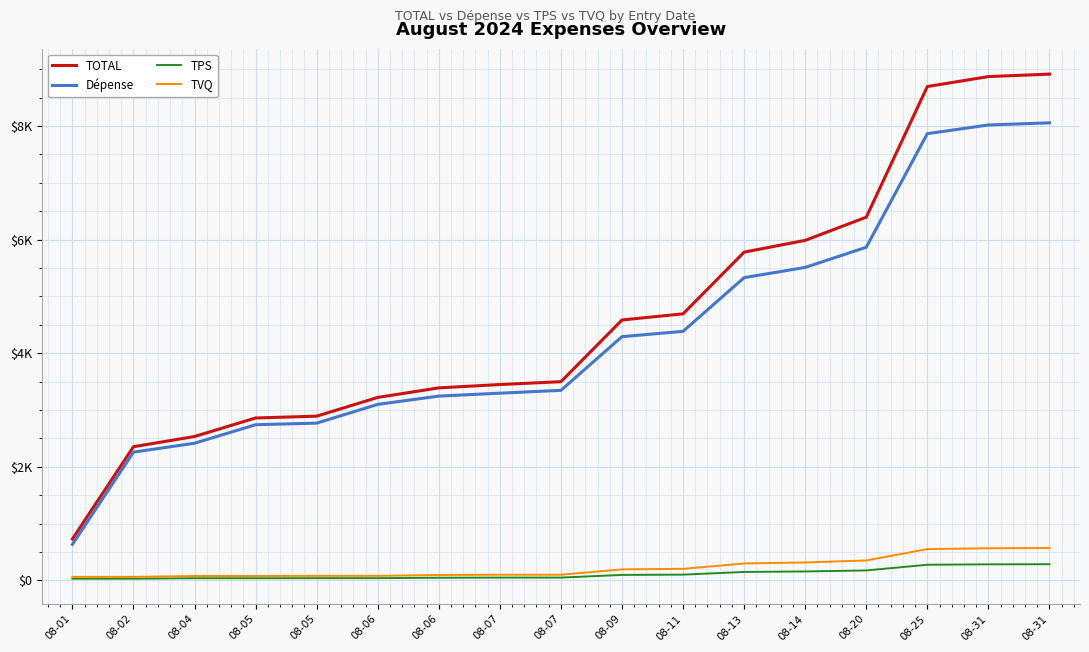

At which category is the sum across all series the highest?

08-31